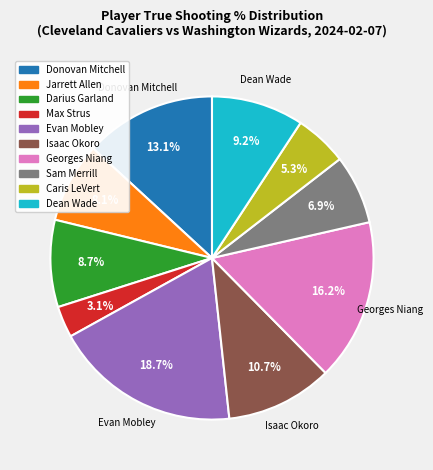

Do Dean Wade and Isaac Okoro together represent more than half of the pie?

No